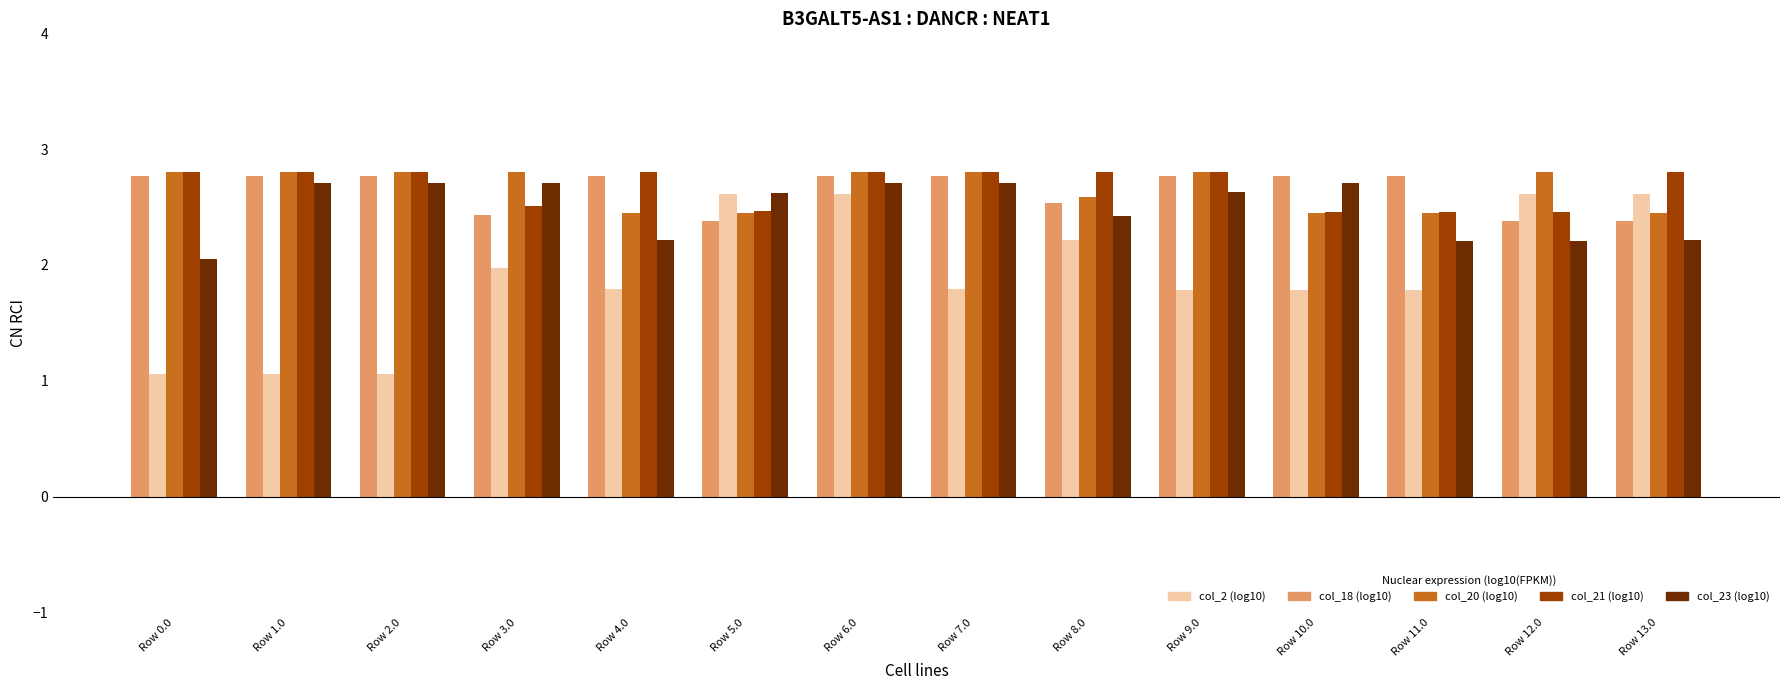

What is the label of the 3rd bar from the right?

Row 11.0